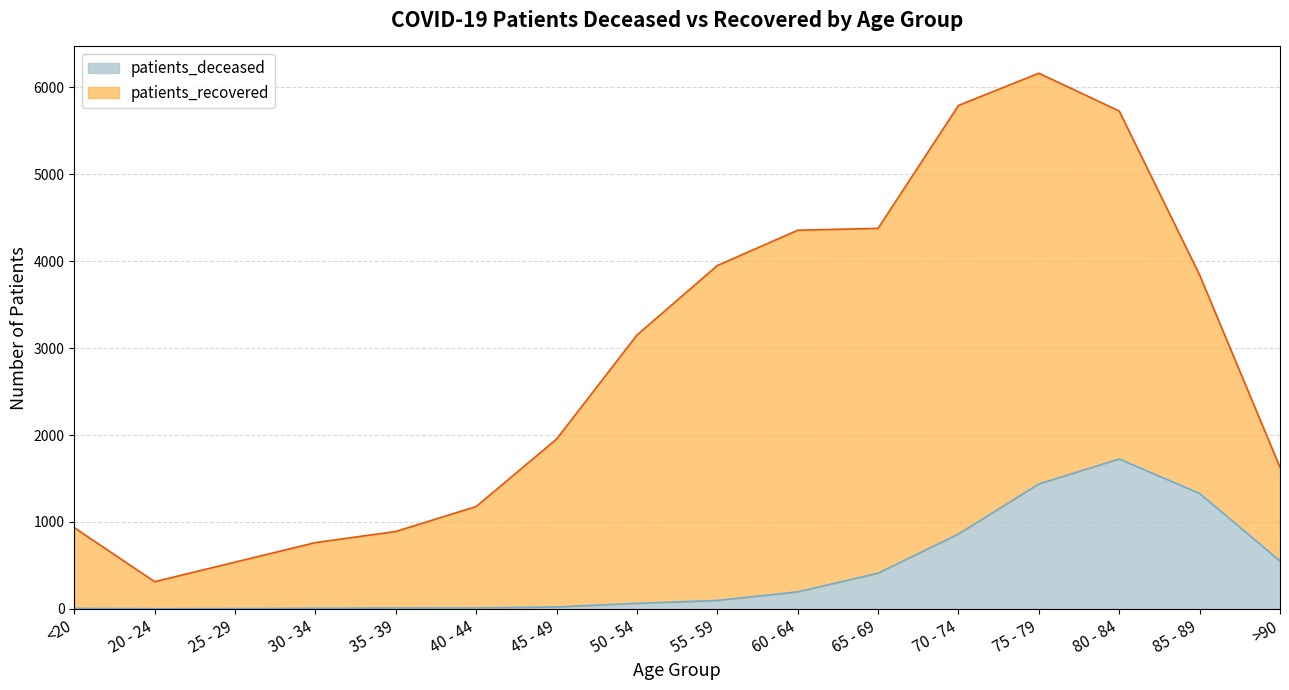

At which label does patients_deceased reach its peak?

80 - 84